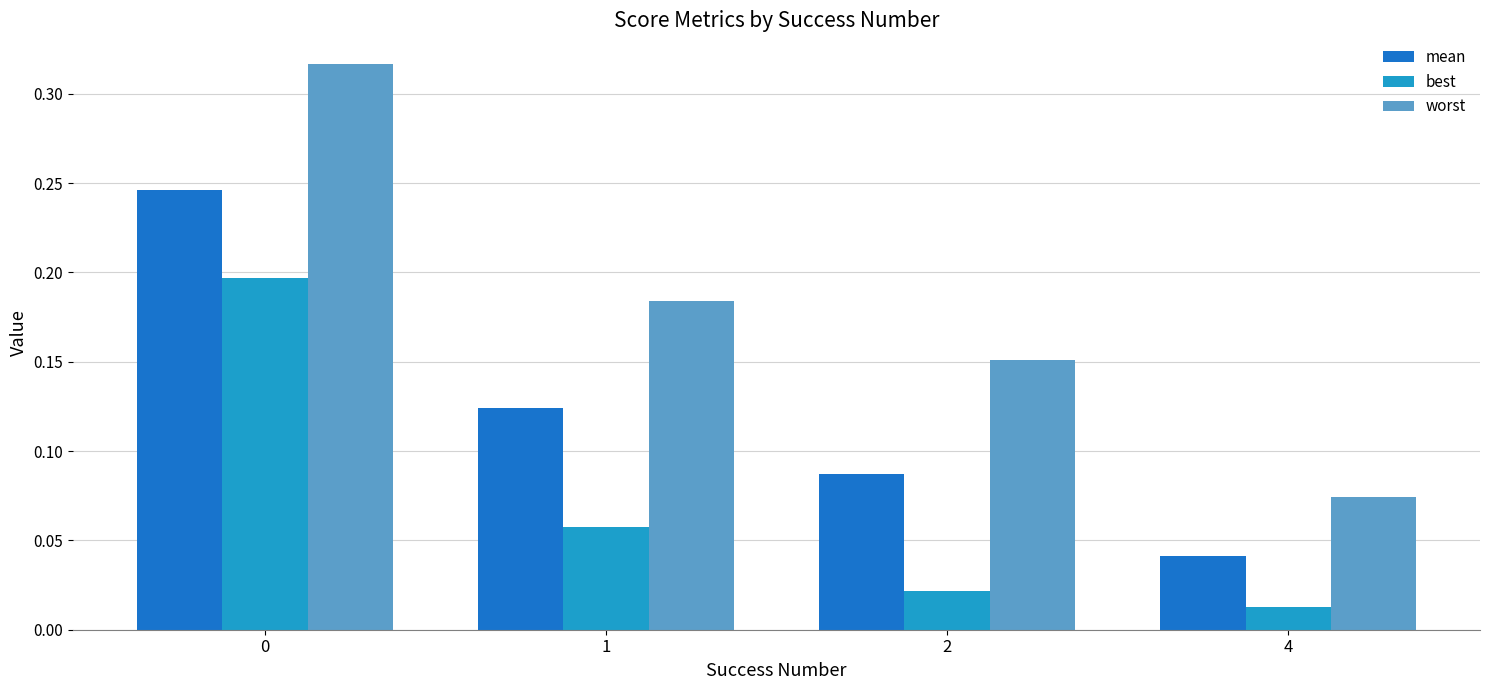

What is the sum of the worst values at 0 and 1?

0.5